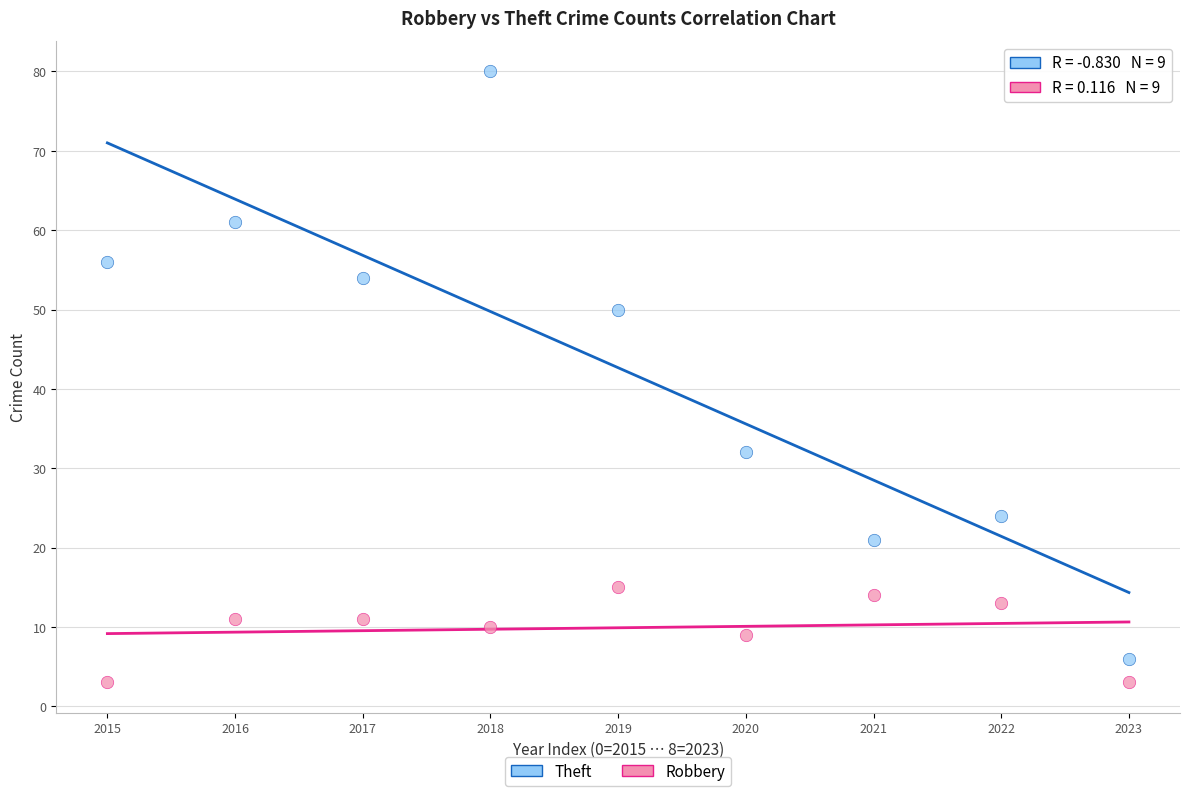

Across all data points, what is the range of Y values (max minus min)?

77